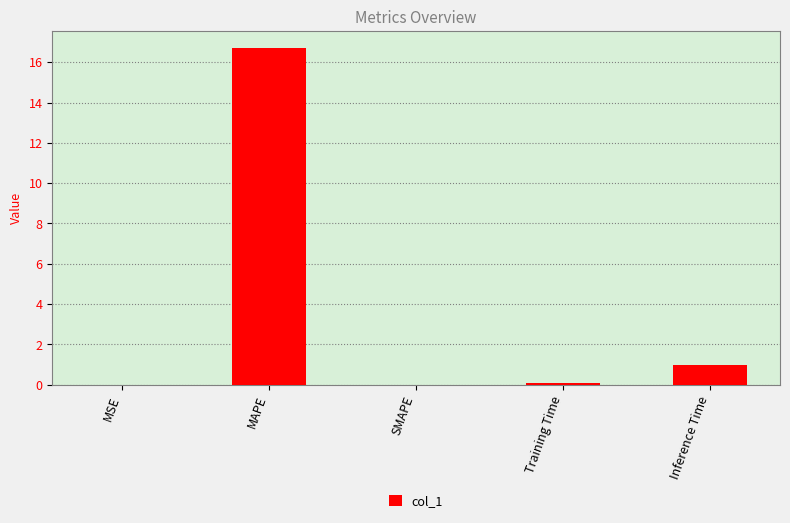

What is the sum of all values?

17.8